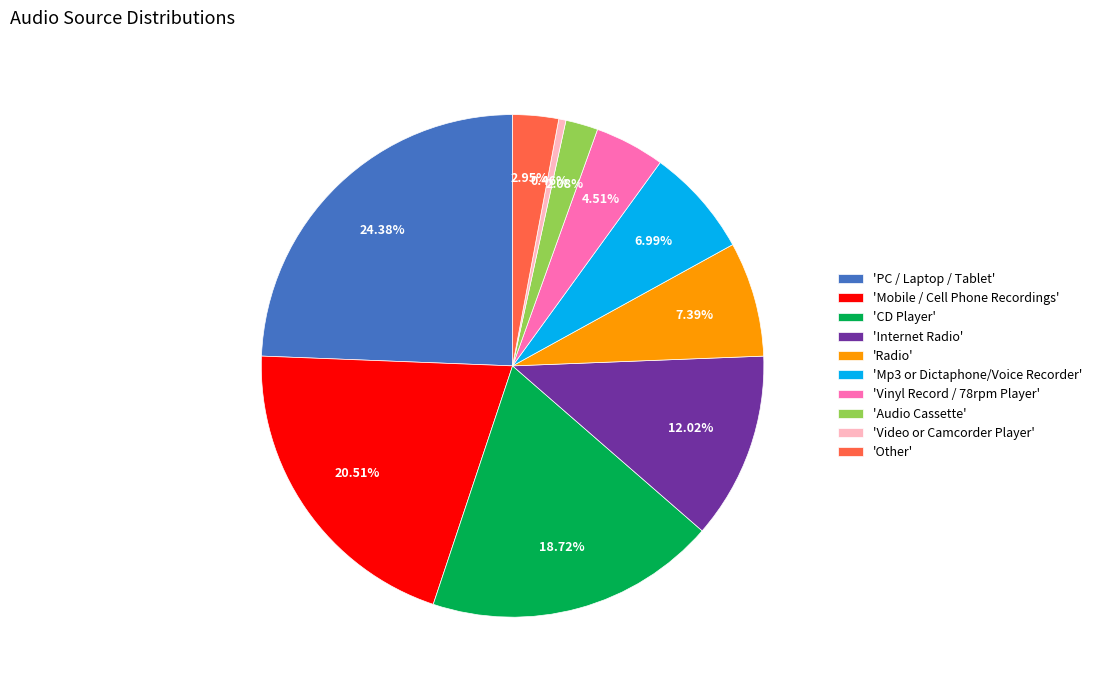

To the nearest percent, what is the difference between the largest and smallest slice percentages?

24%